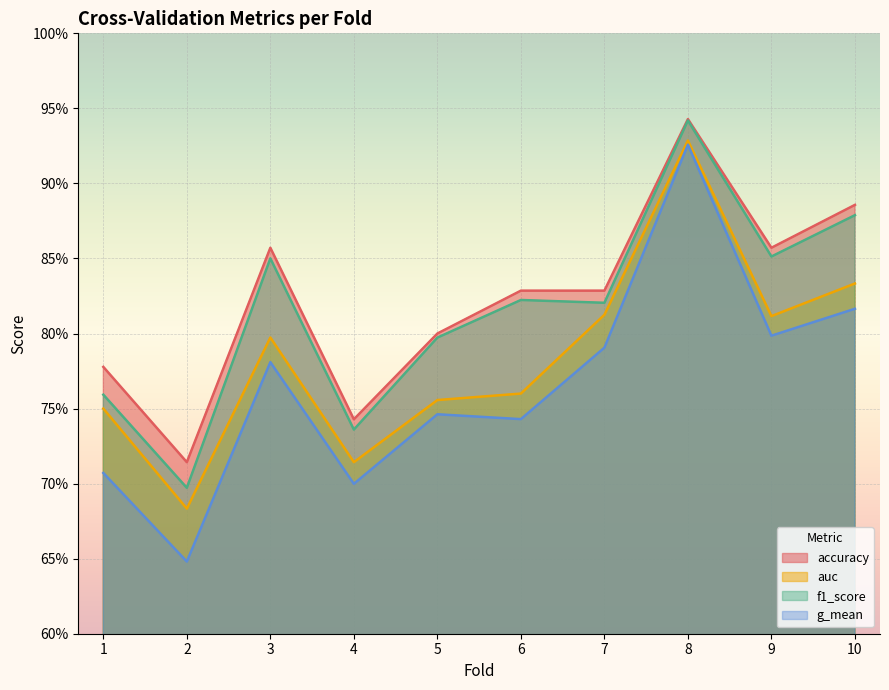

What is the value of the auc point at the 8th from the left?

0.9